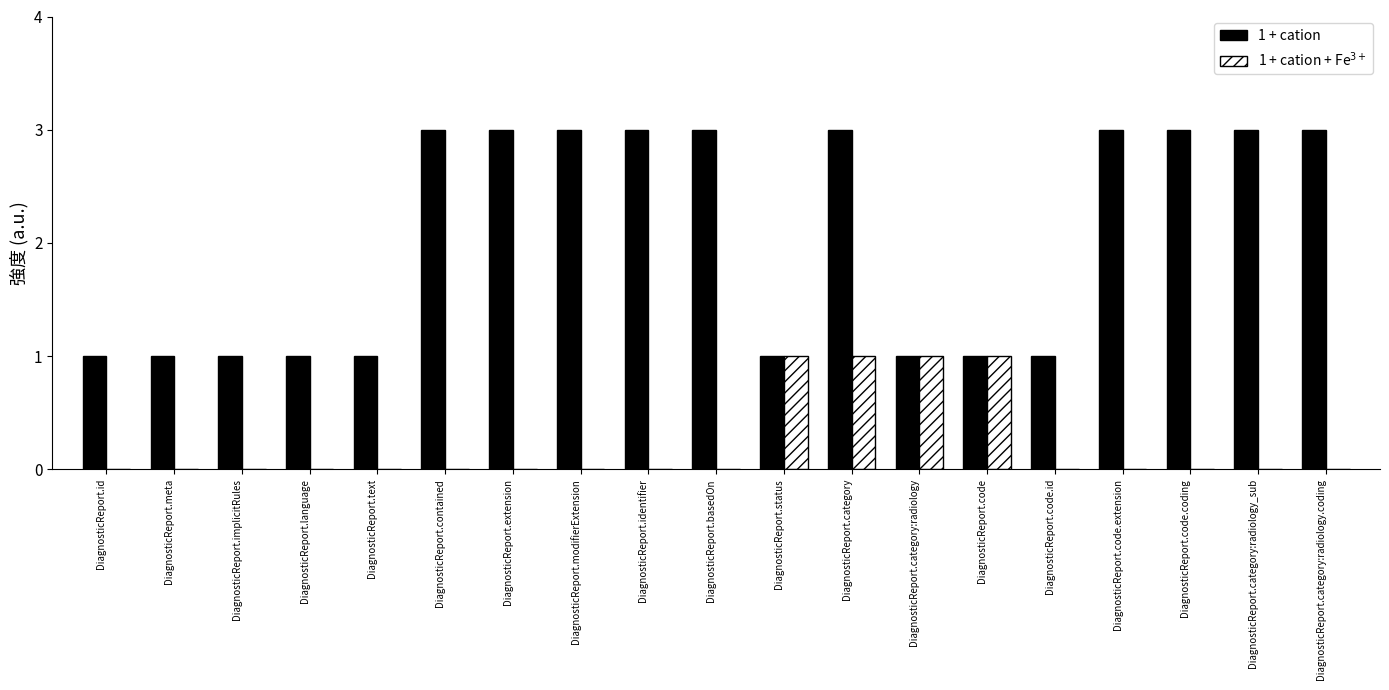

What is the maximum value shown in the chart?

3